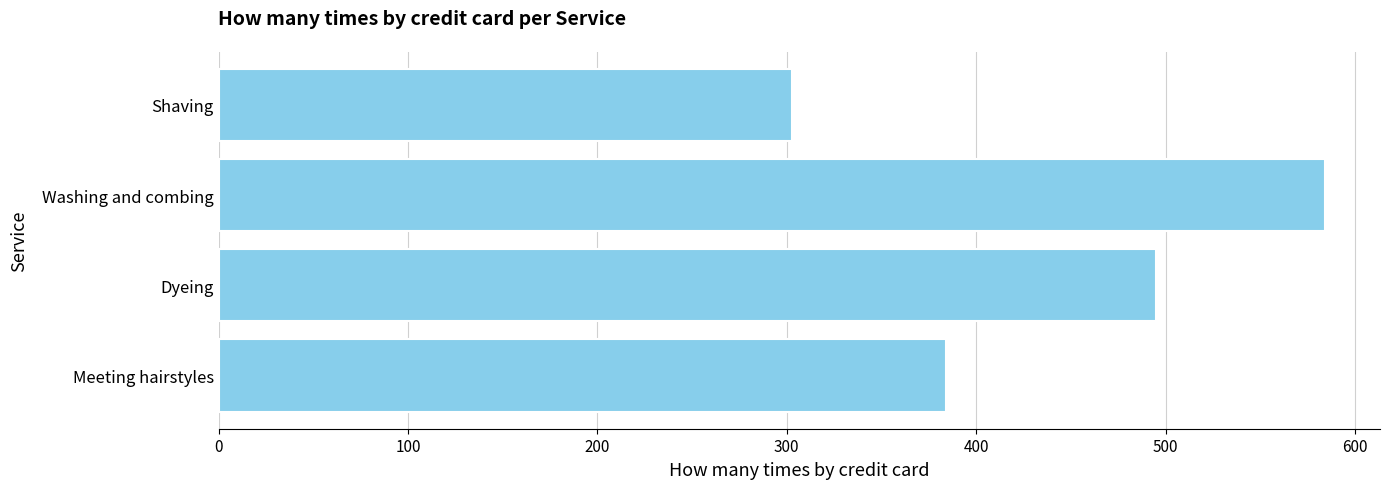

Reading bottom to top, transcribe all the data shown in this chart.

Meeting hairstyles=384	Dyeing=495	Washing and combing=584	Shaving=303